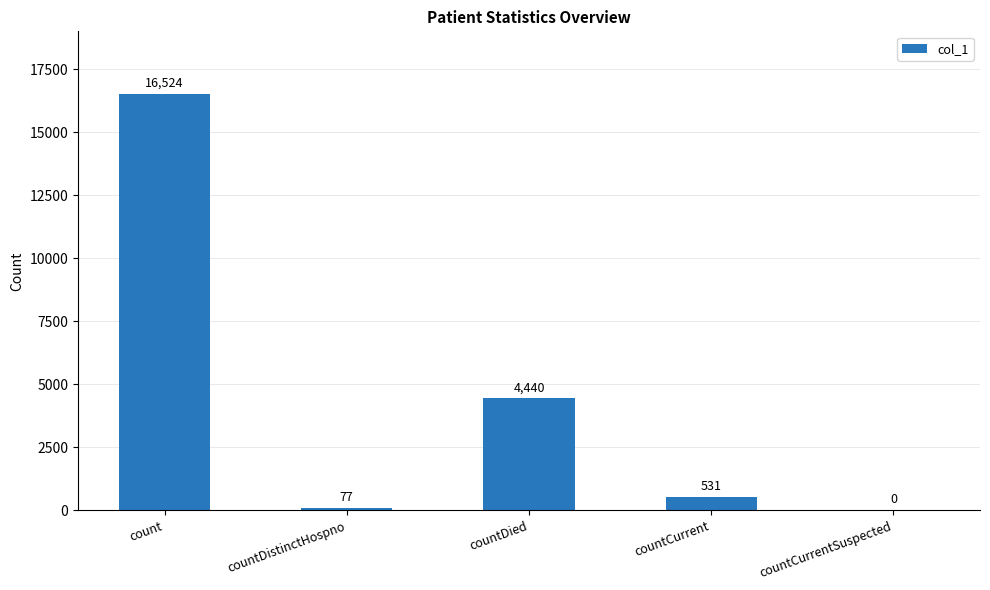

Read the value at countDistinctHospno, to the nearest 50.

100